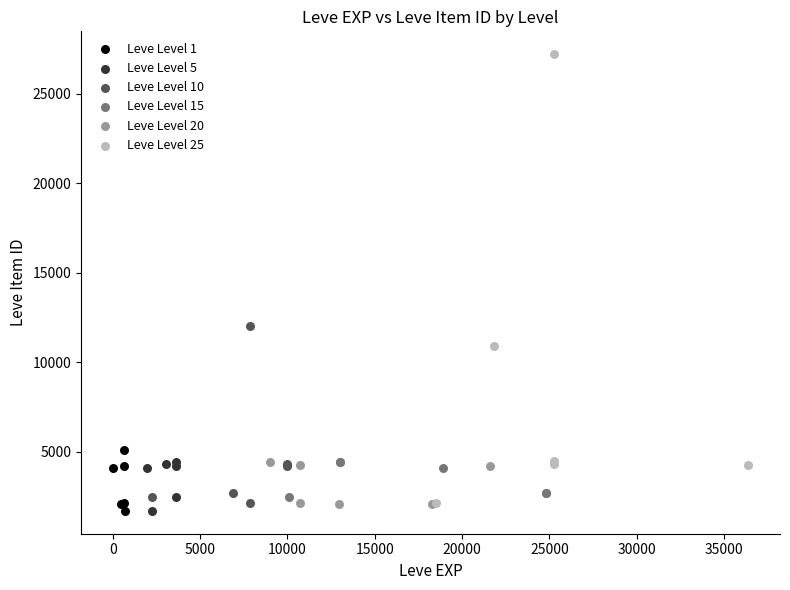

Which series has the largest Y range (max minus min)?

Leve Level 25